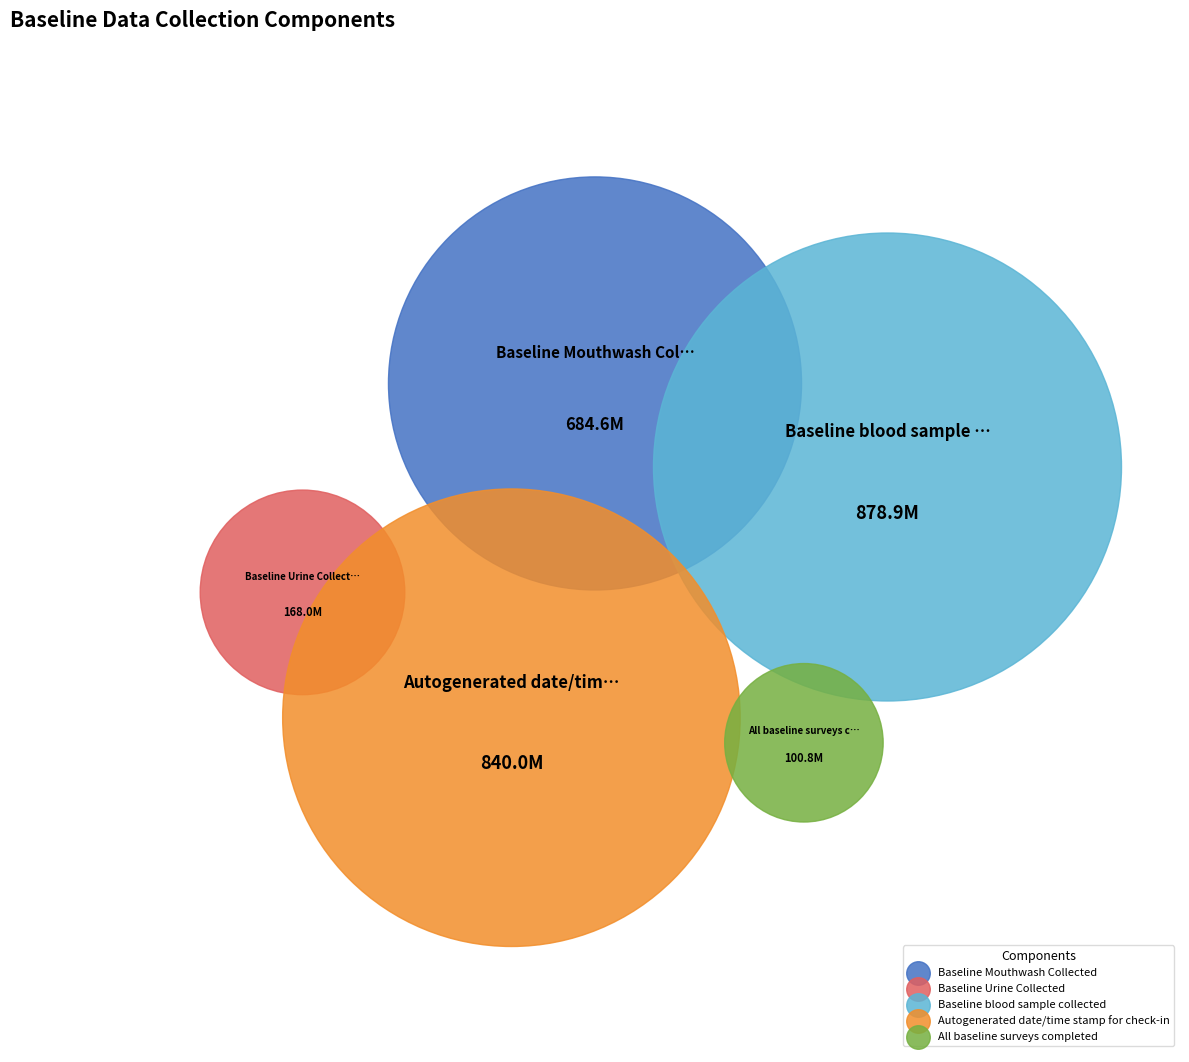

How many segments does this pie chart have?

5